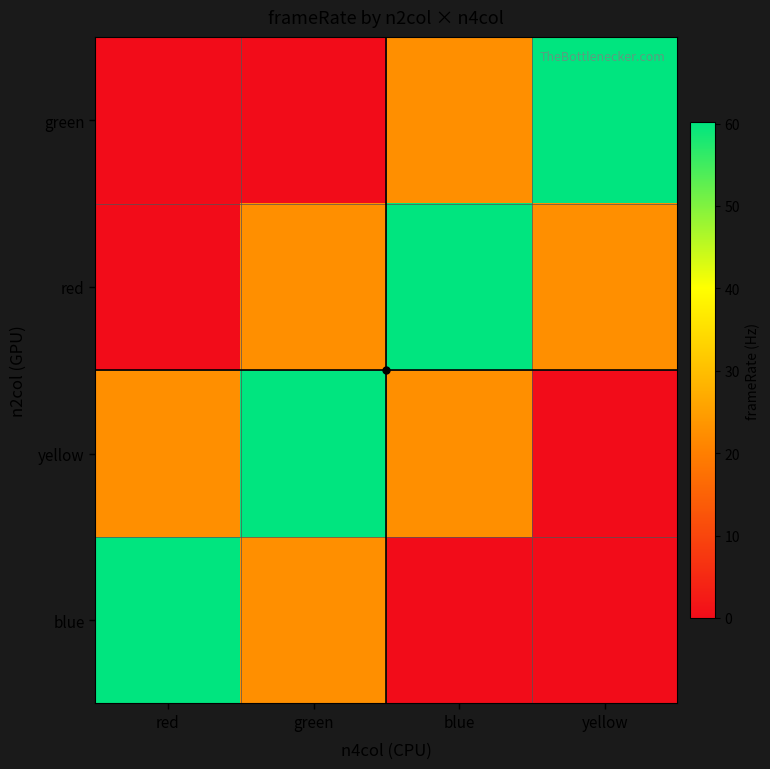

Reading right to left, list all the values displayed in this chart.

blue: yellow=0.0	blue=0.0	green=22.6	red=60.1
yellow: yellow=0.0	blue=22.6	green=60.1	red=22.6
red: yellow=22.6	blue=60.1	green=22.6	red=0.0
green: yellow=60.1	blue=22.6	green=0.0	red=0.0